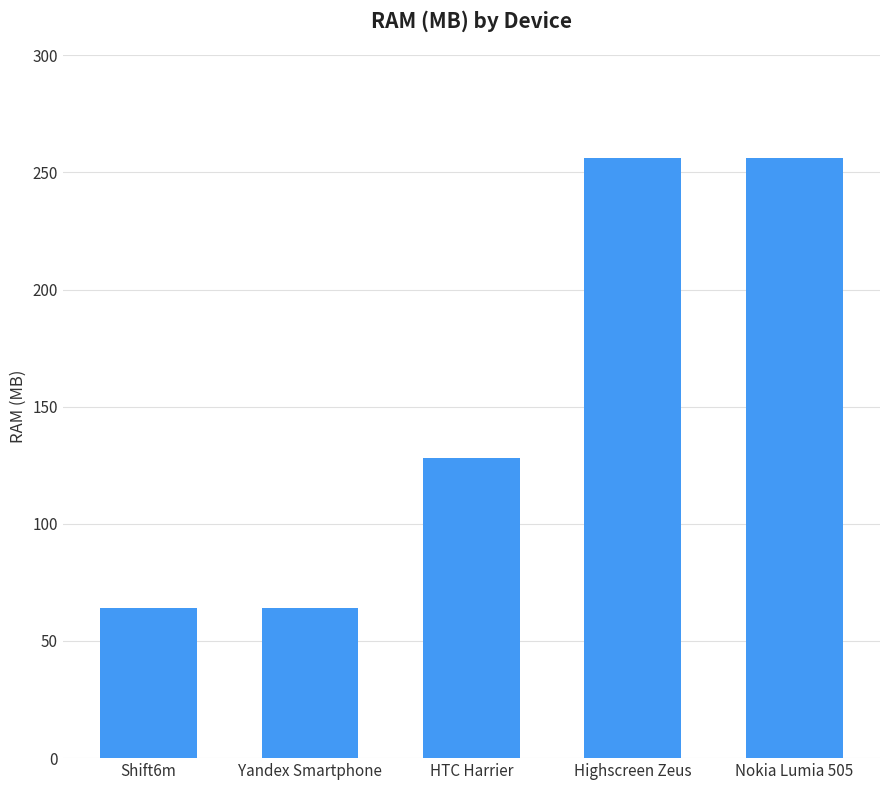

What position from the left is Nokia Lumia 505?

5